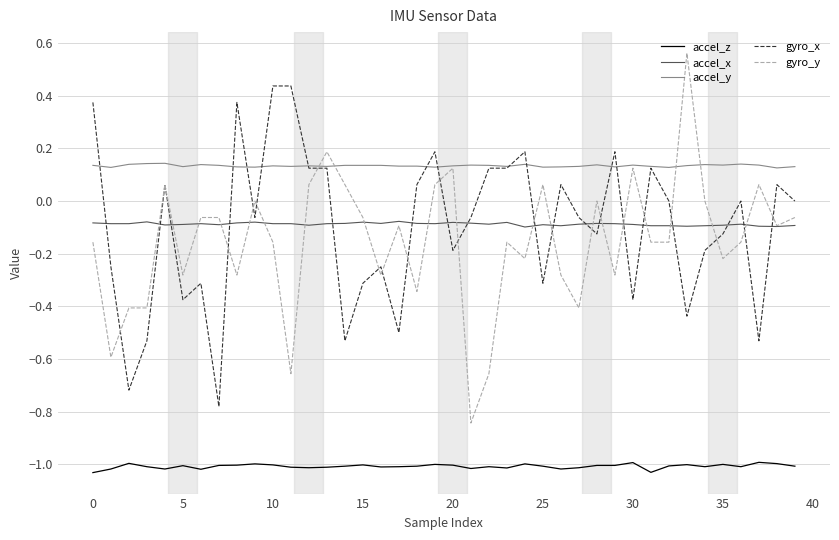

List the series in order of their peak value, lowest first.

accel_z, accel_x, accel_y, gyro_x, gyro_y